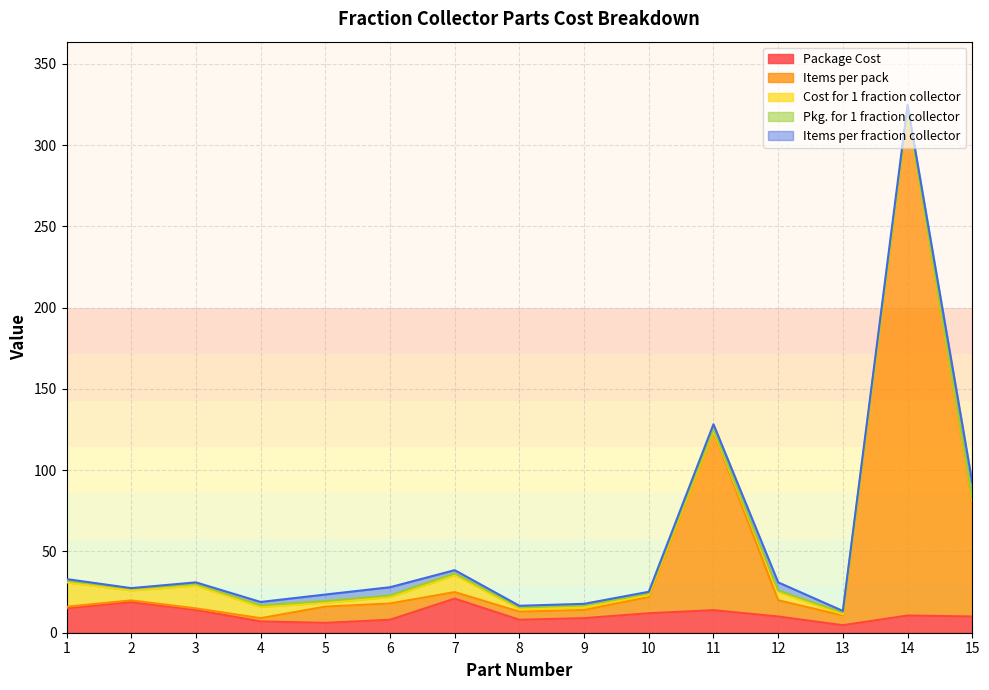

Is it true that Pkg. for 1 fraction collector equals 1.0 at 6?

True